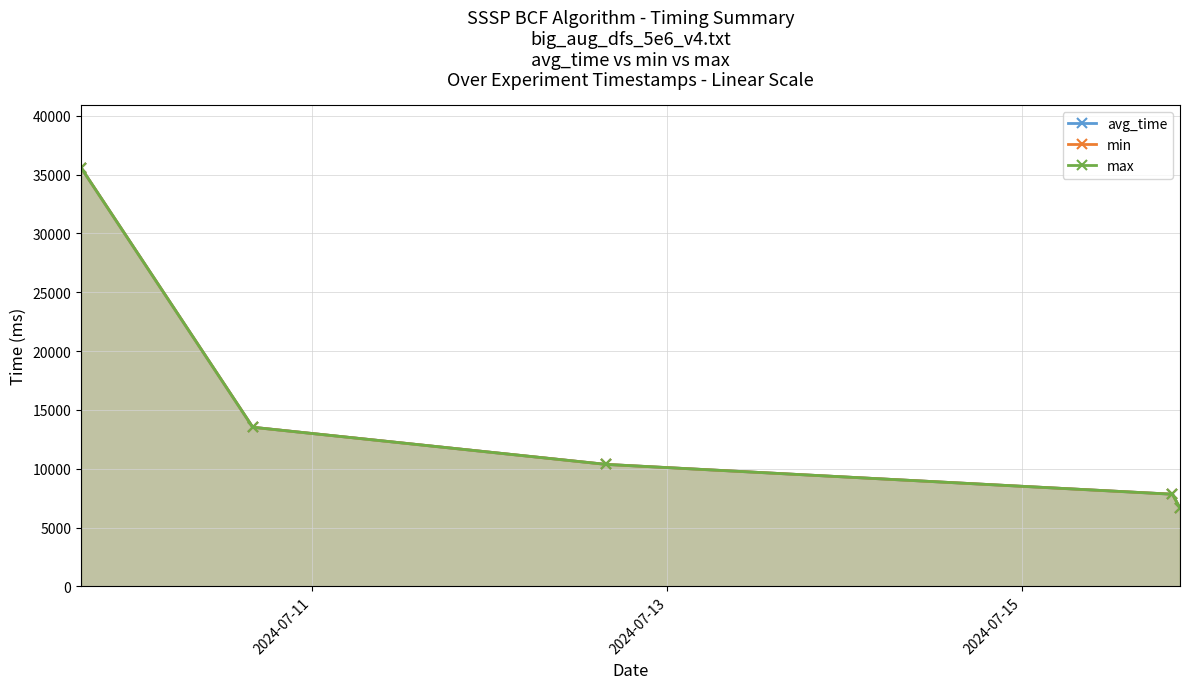

True or false: avg_time and min cross at least once.

False